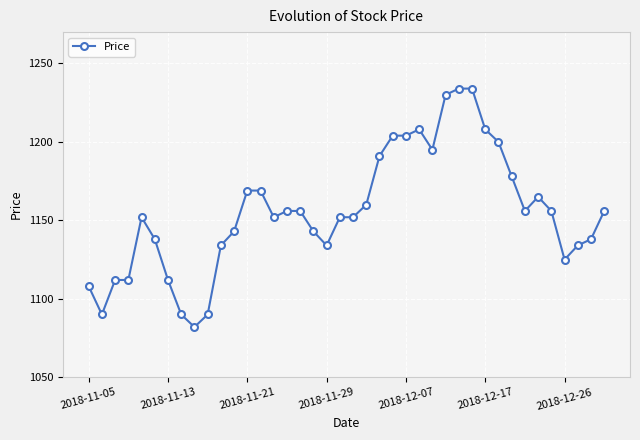

True or false: there are more than 2 points higher than both neighbors.

True